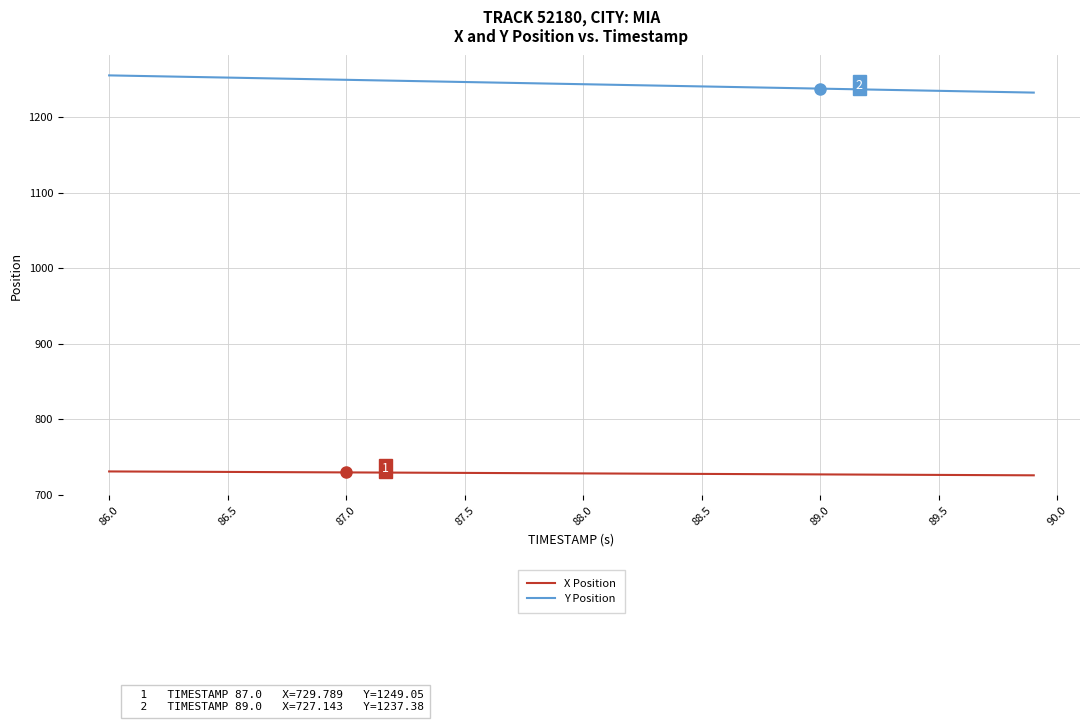

What is the greatest value displayed?

1254.9